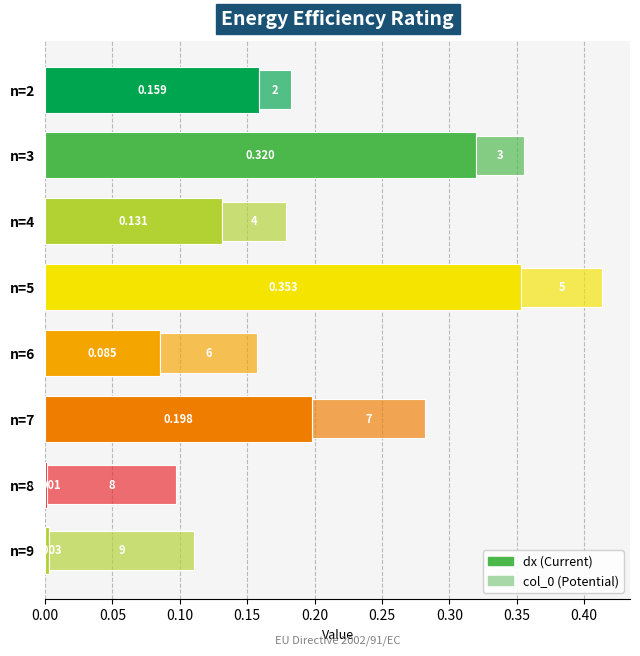

Count the number of categories in the chart.

8